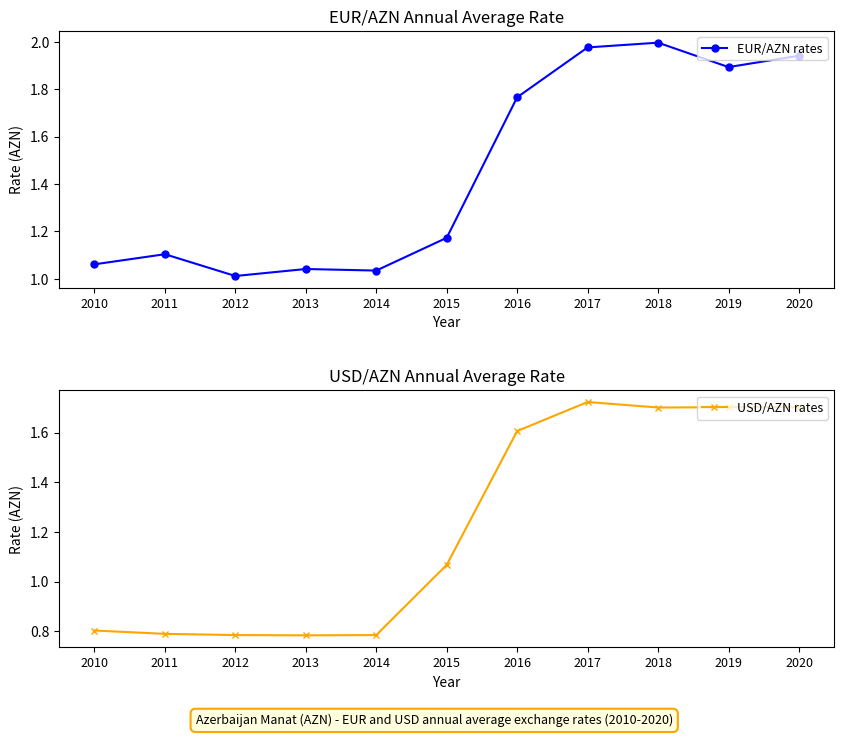

Reading left to right, what are all the values shown in this chart?

EUR/AZN rates: 2010=1.1	2011=1.1	2012=1.0	2013=1.0	2014=1.0	2015=1.2	2016=1.8	2017=2.0	2018=2.0	2019=1.9	2020=1.9
USD/AZN rates: 2010=0.8	2011=0.8	2012=0.8	2013=0.8	2014=0.8	2015=1.1	2016=1.6	2017=1.7	2018=1.7	2019=1.7	2020=1.7